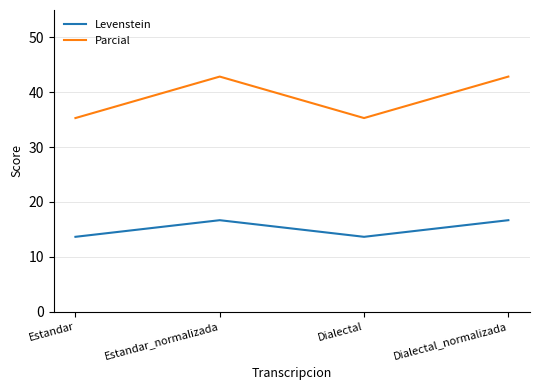

What is the sum of the Parcial values at Estandar_normalizada and Dialectal?

78.2